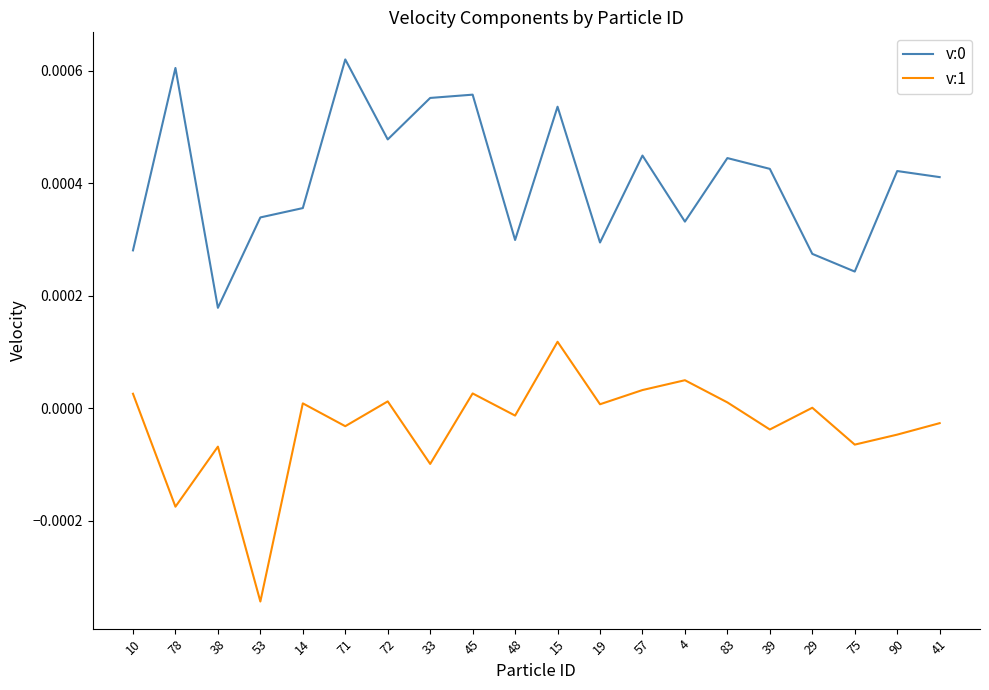

Is the value of v:0 at 45 greater than the value of v:1 at 15?

Yes